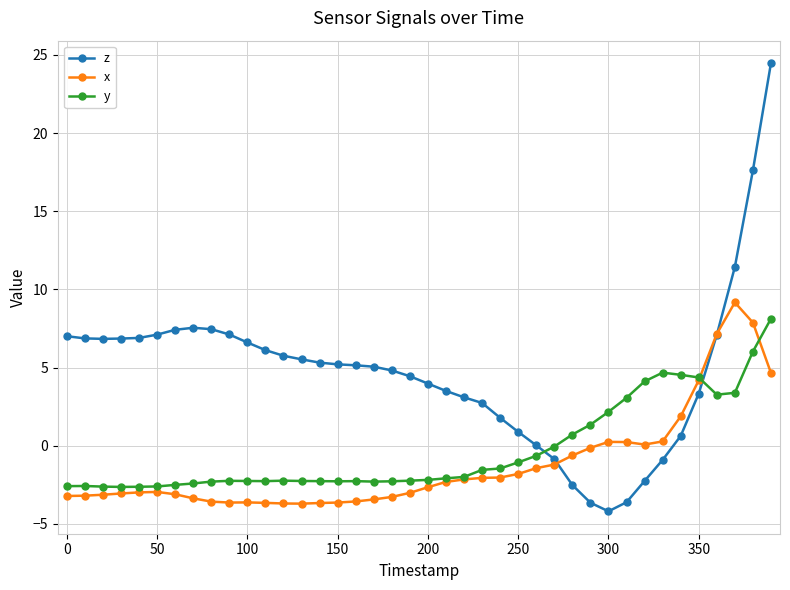

True or false: z has more than 0 interior local peaks.

True